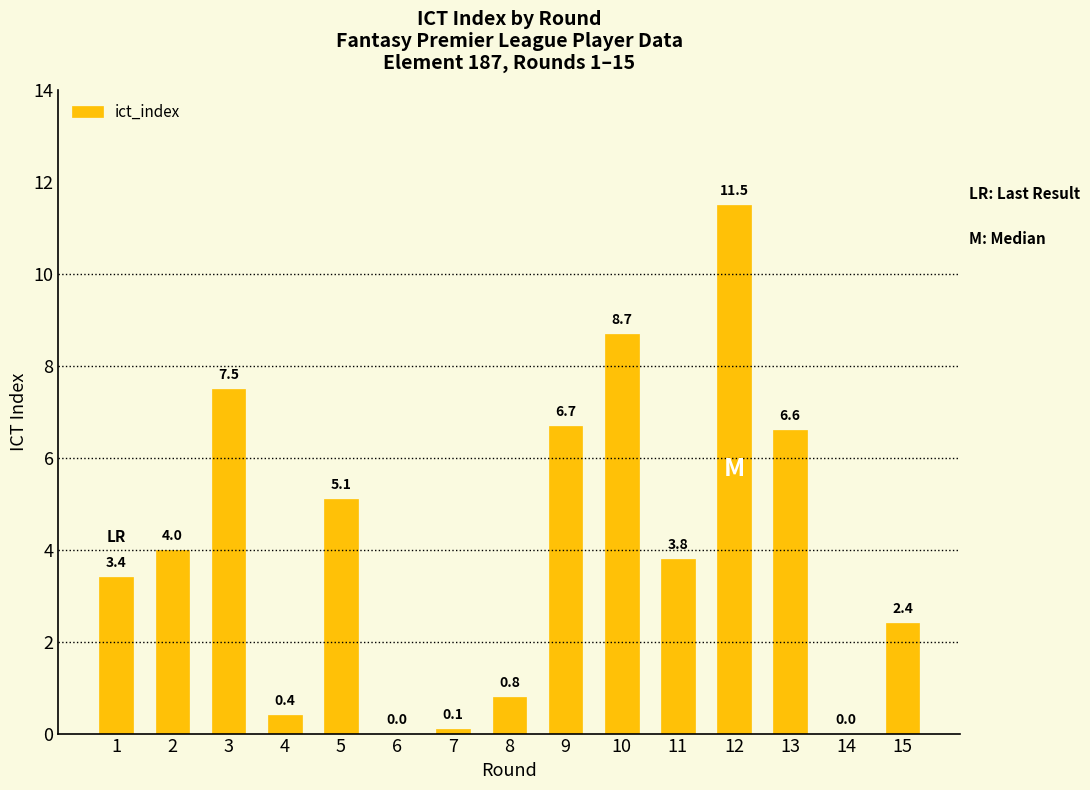

Approximately how many times larger is the value at 10 compared to 3?

1.2